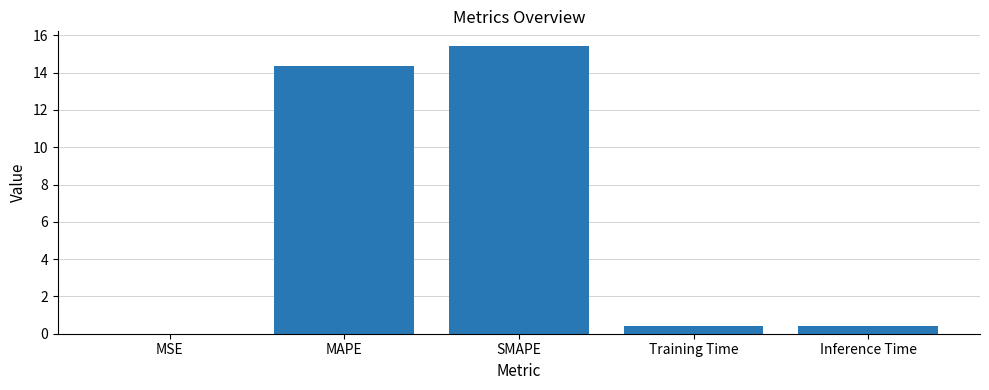

True or false: the data shows 6.9 at MAPE.

False